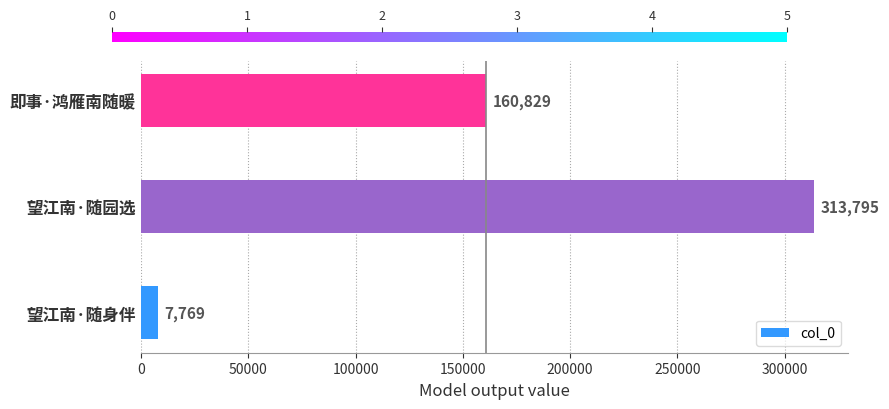

True or false: the data shows 56174 at 即事·鸿雁南随暖.

False